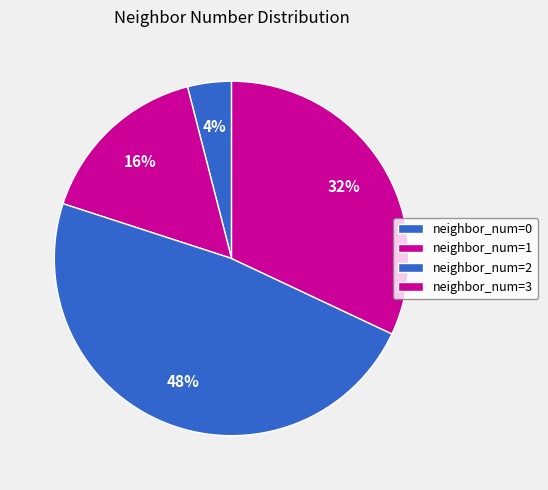

How many slices are in this pie chart?

4